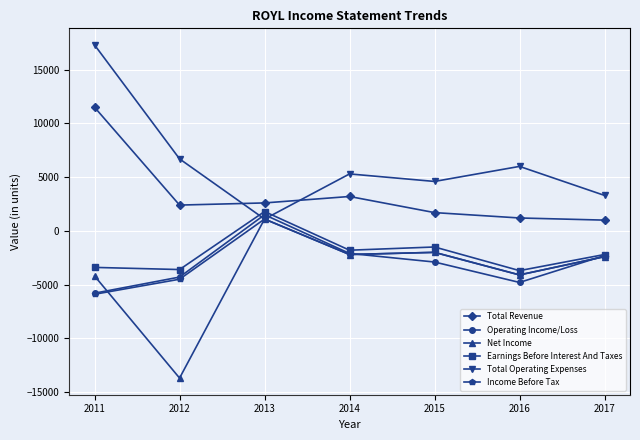

Which series has the largest total across all categories?

Total Operating Expenses